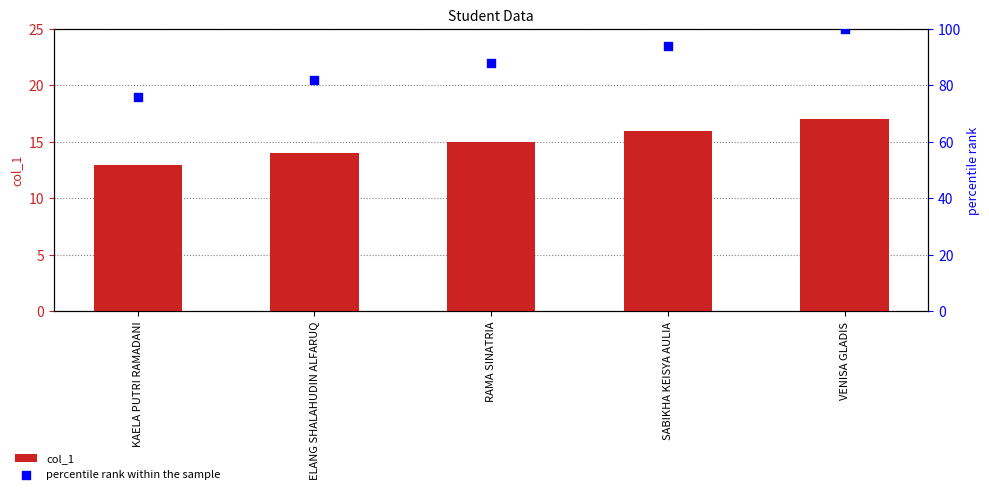

At how many categories does at least one series exceed 85?

3